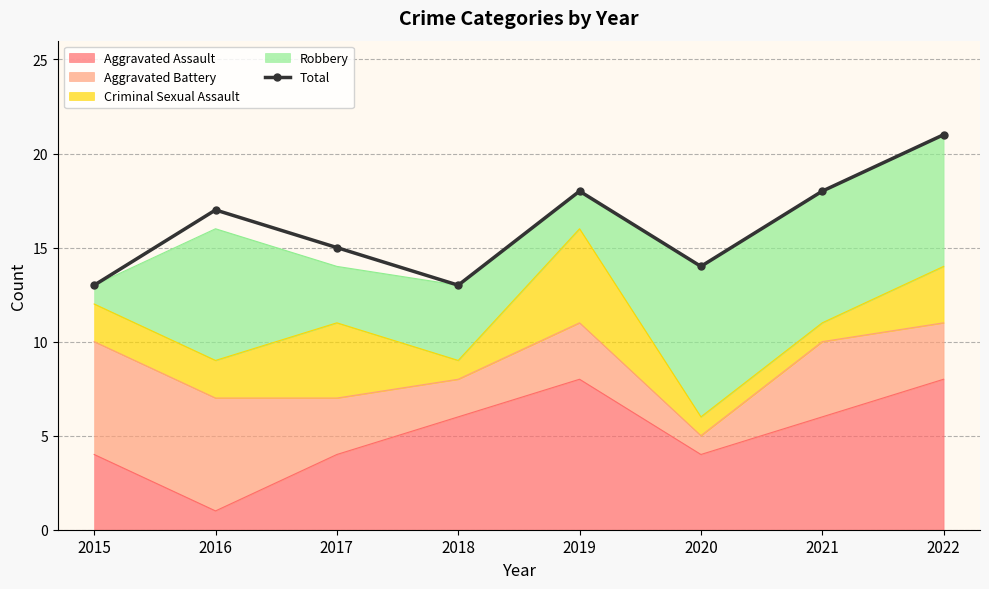

What is the difference between the values at 2017 and 2019?

3